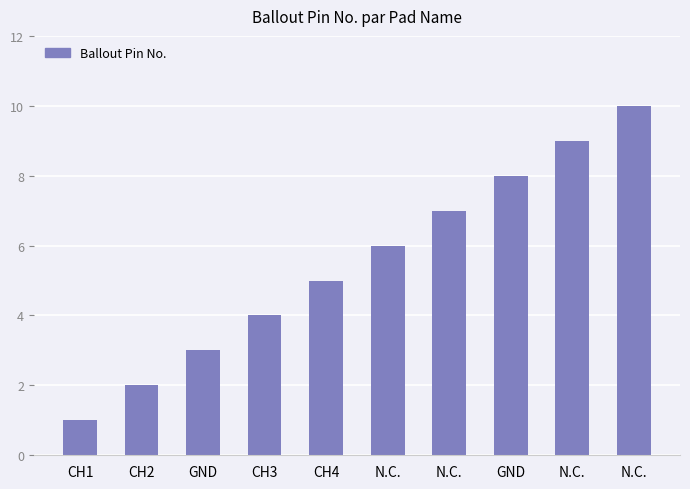

What value does the data have at CH1?

1